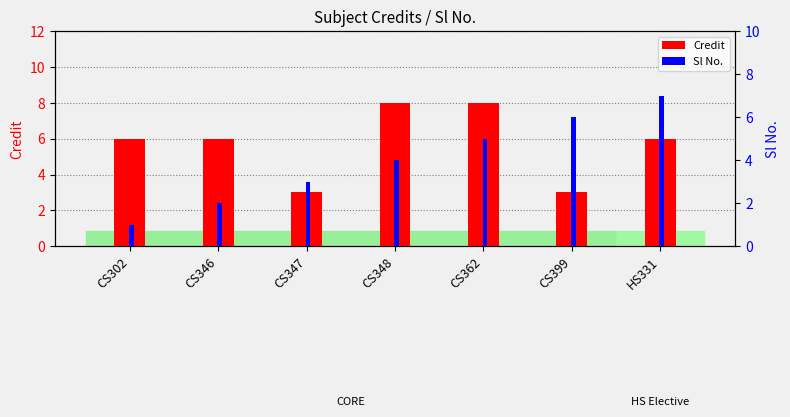

Which series has the largest range (max minus min)?

Sl No.